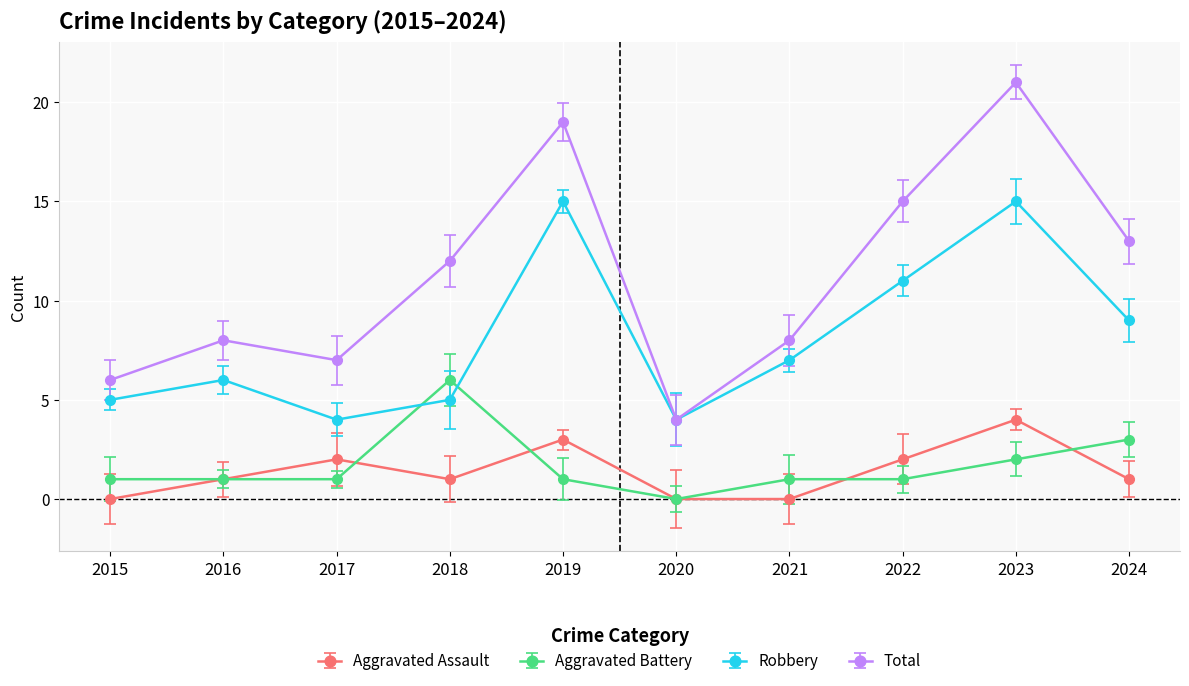

What is the lowest value of the Robbery series?

4